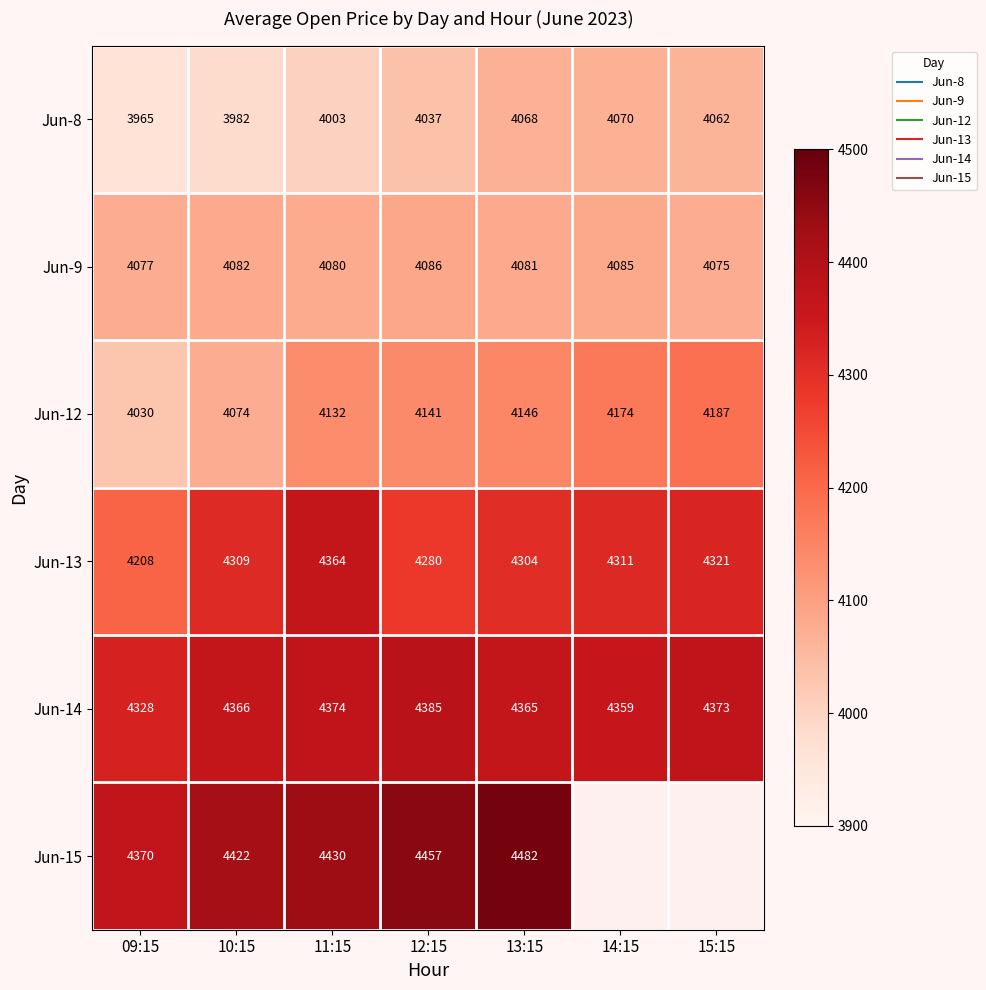

How many categories are shown in the chart?

7